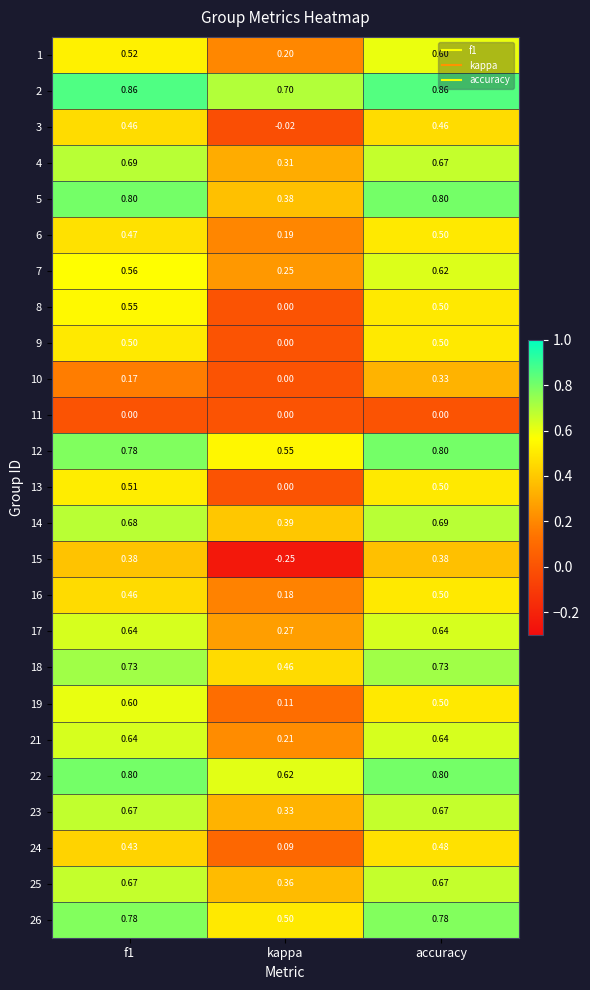

How many data points does each series have?

3